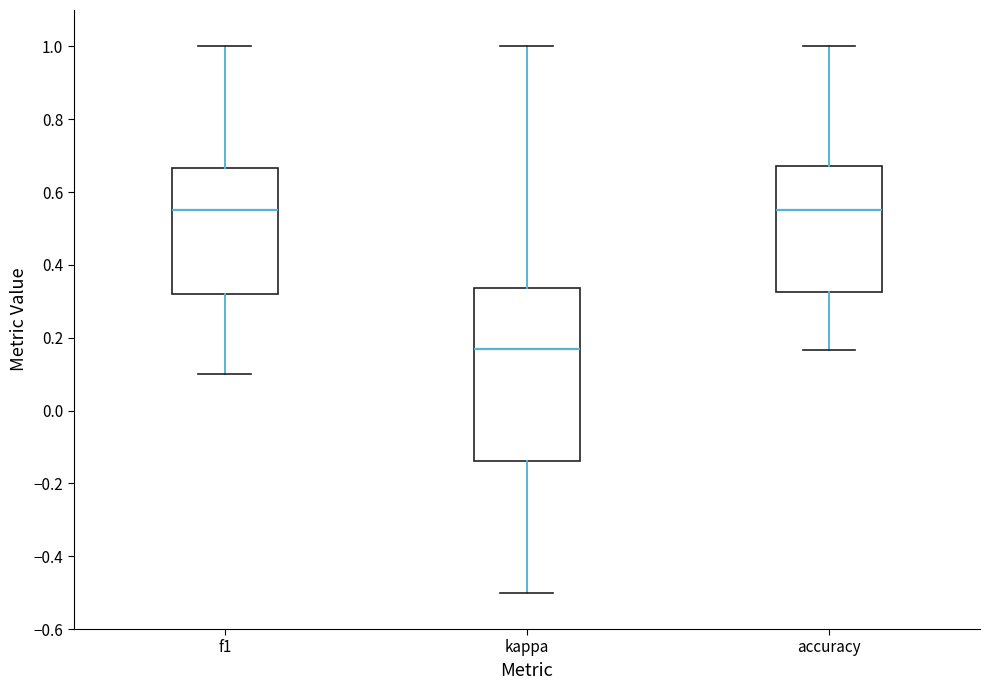

Comparing the boxes themselves (not the whiskers), which one is the tallest?

kappa